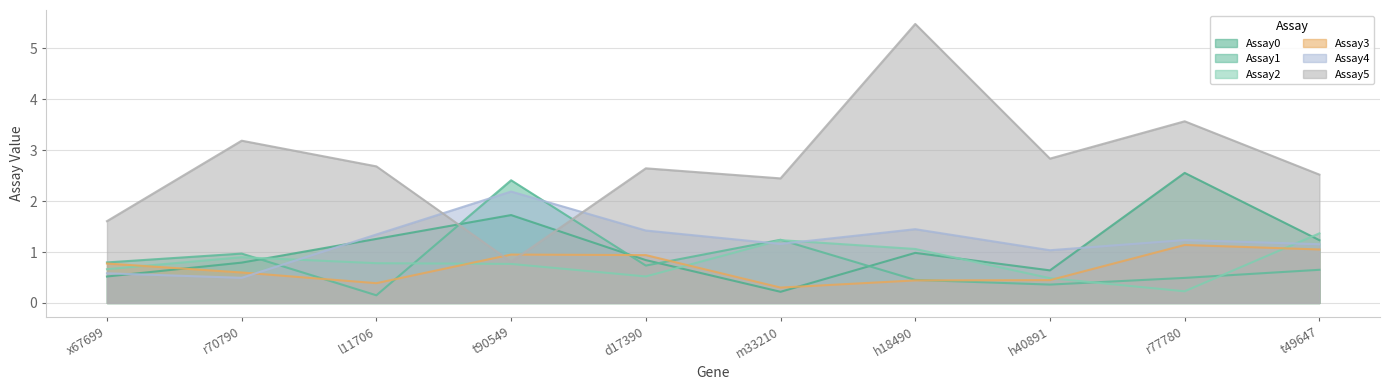

List the labels in order of Assay1 value, largest first.

t90549, m33210, r70790, x67699, d17390, t49647, r77780, h18490, h40891, l11706